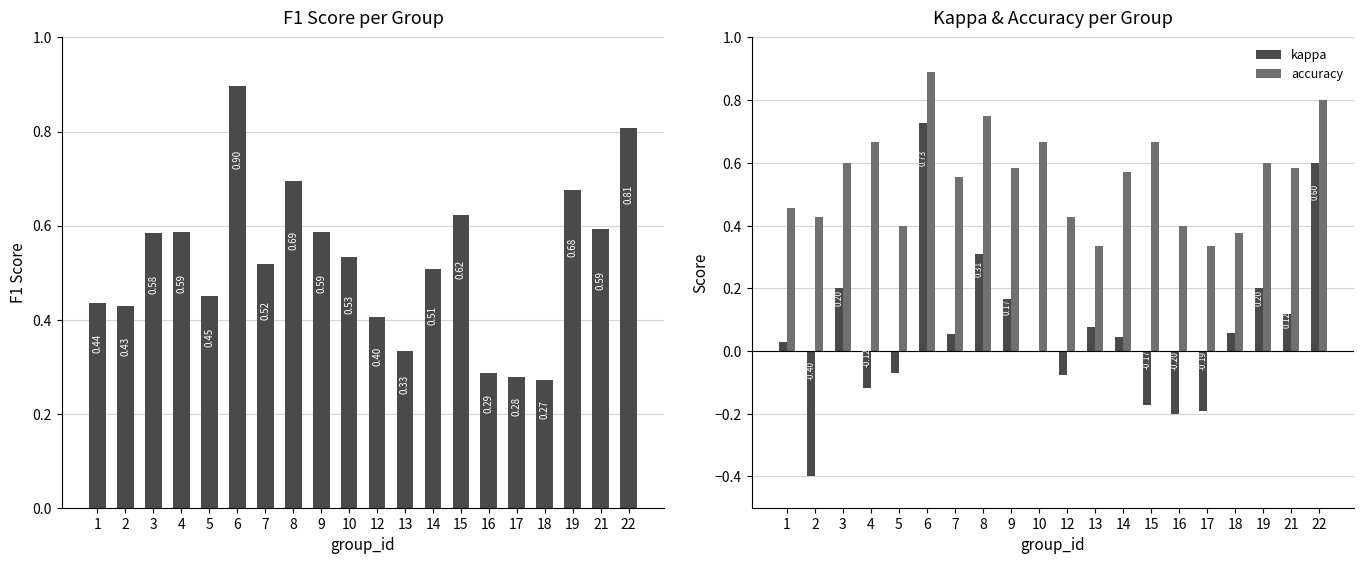

Which has a higher value, 1 or 5?

5